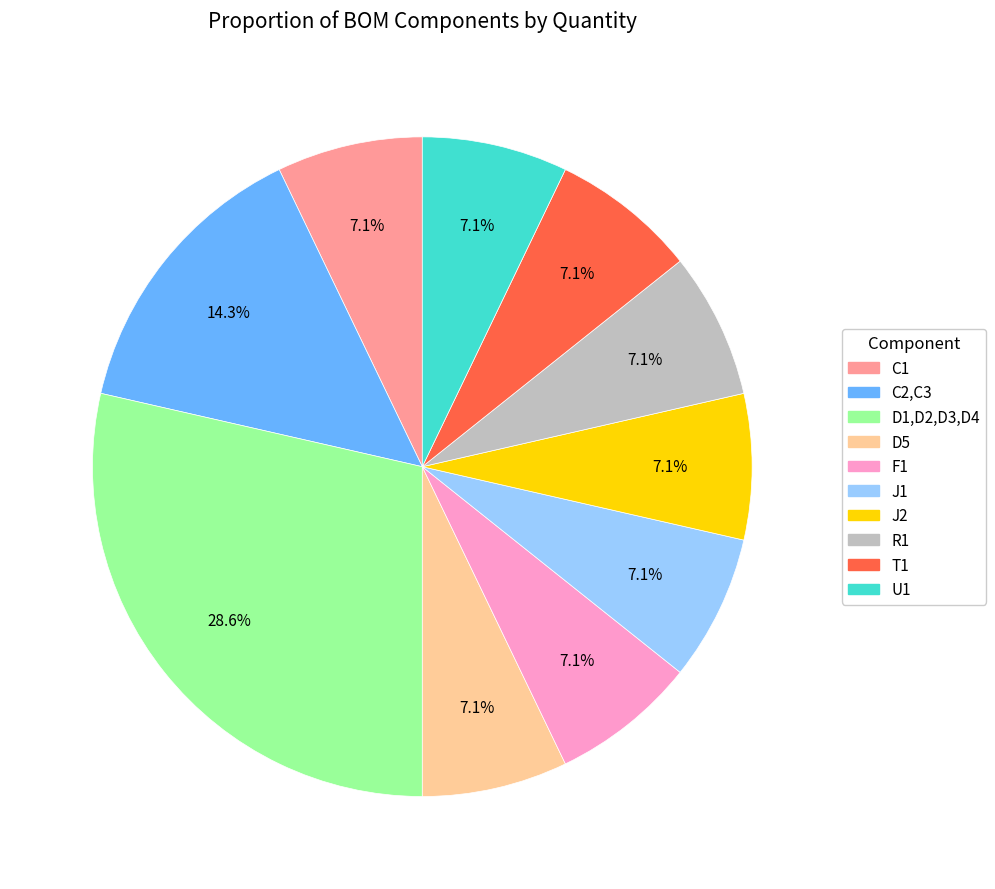

Combined, do C1 and D5 account for over 50%?

No